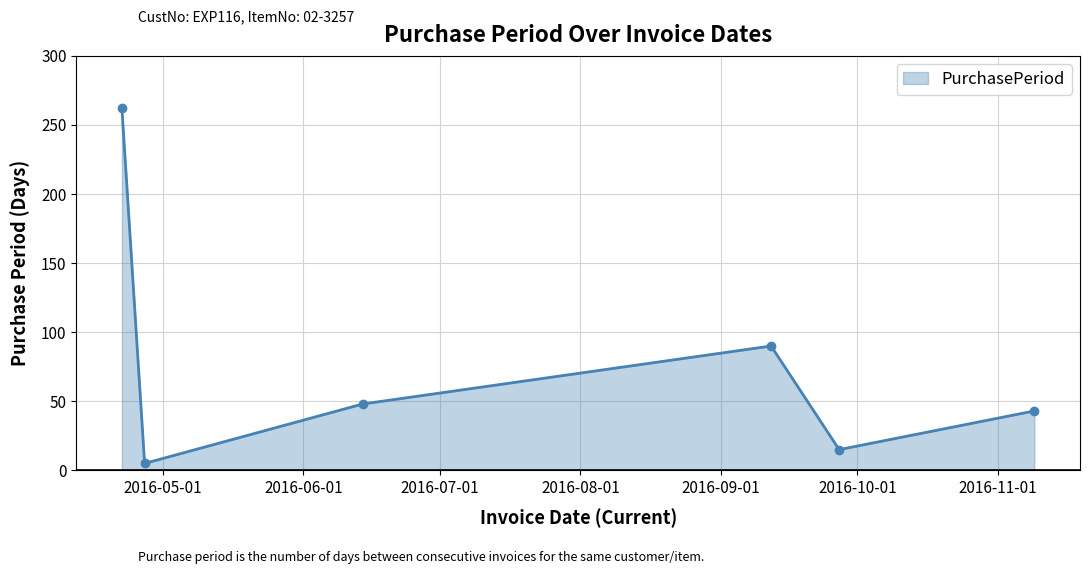

What is the value of the 1st point from the left?

262